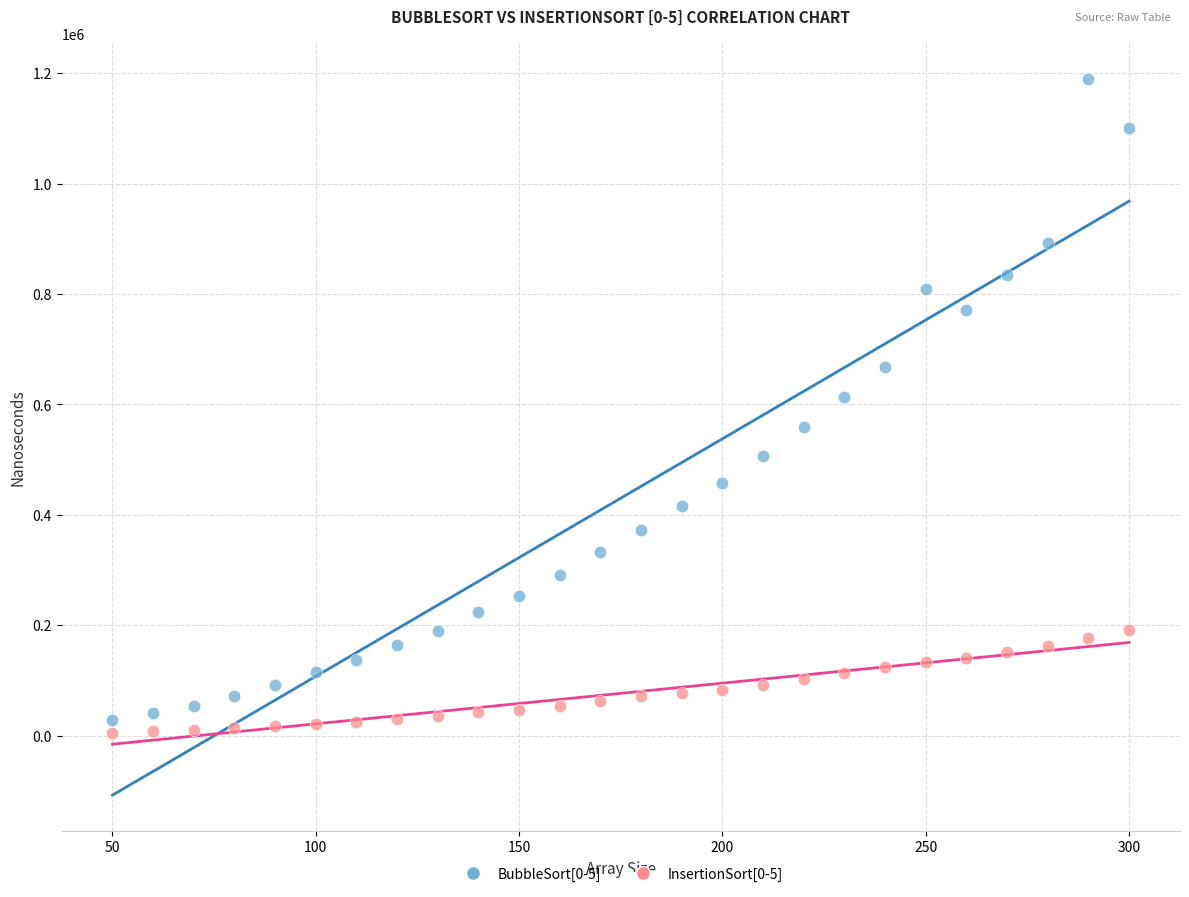

What is the X range (max minus min) for the scatter plot?

250